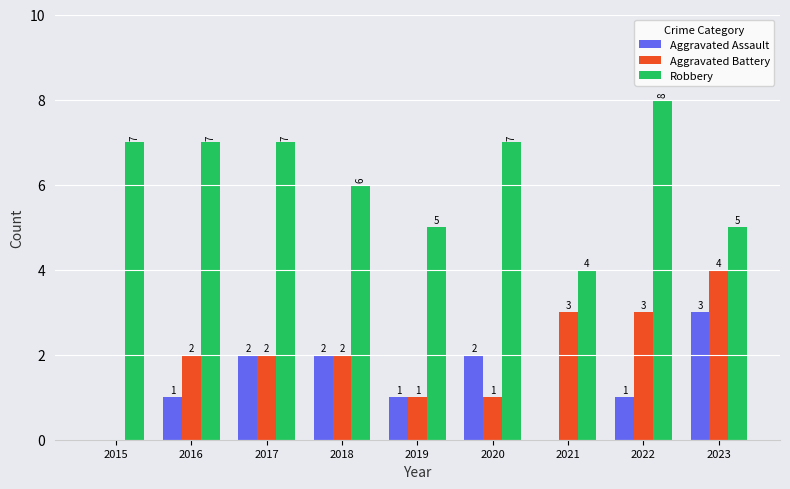

True or false: Aggravated Assault has a value of 0 at 2015.

True